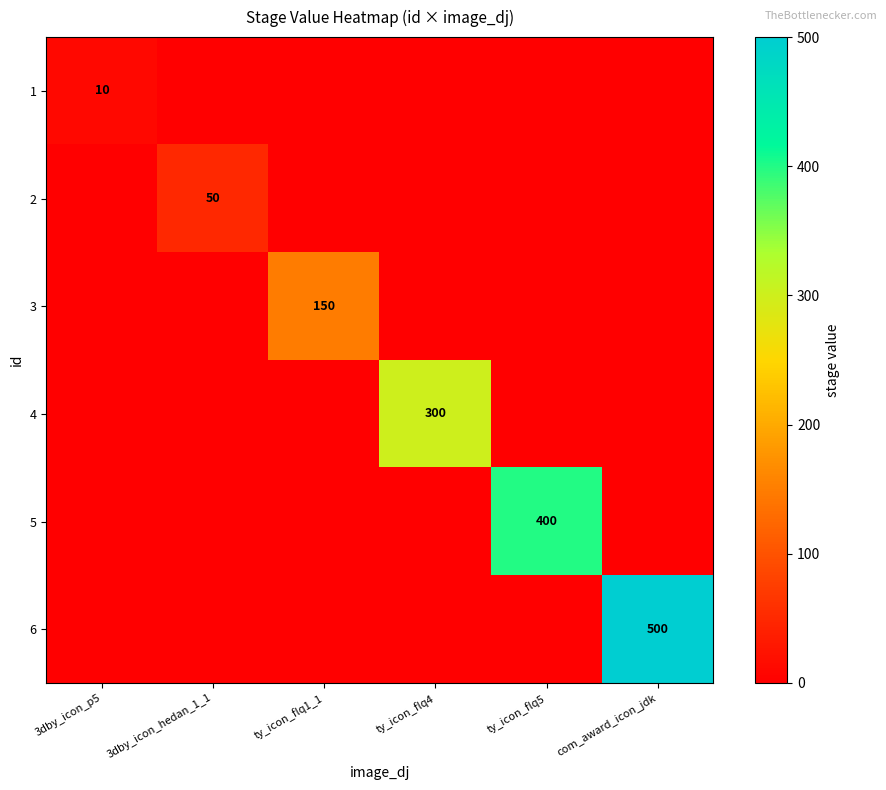

Is the value of 2 at 3dby_icon_p5 greater than the value of 4 at com_award_icon_jdk?

No